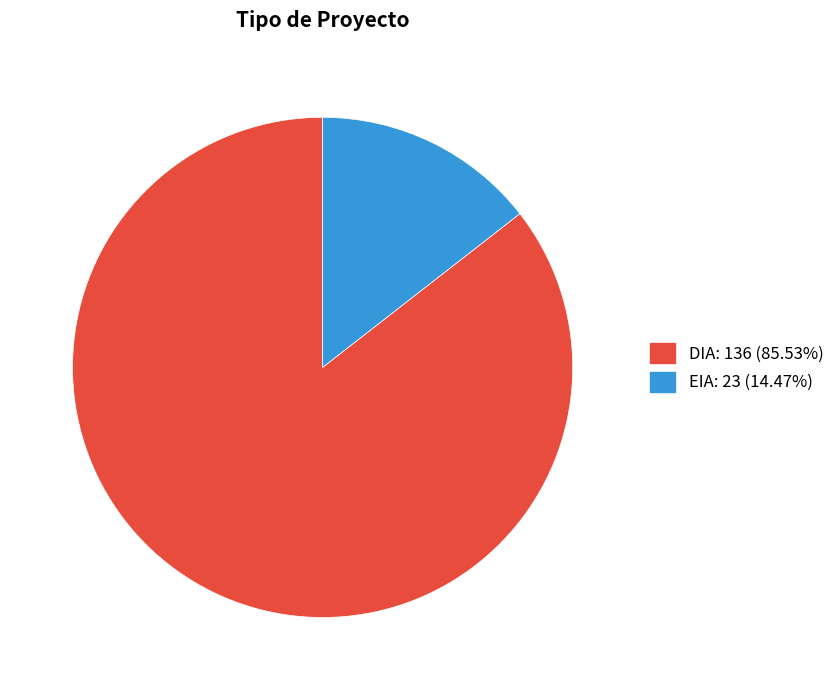

Which category has the biggest portion of the pie?

DIA